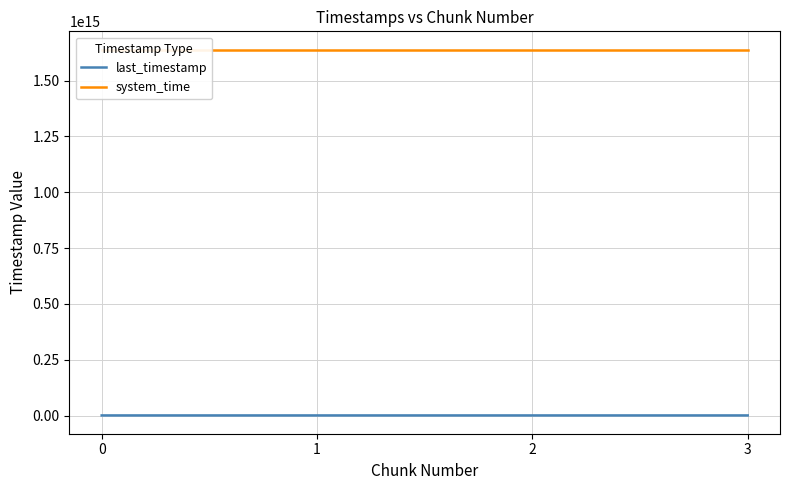

What is the approximate value of system_time at 3, to the nearest 100?

1638646098619200